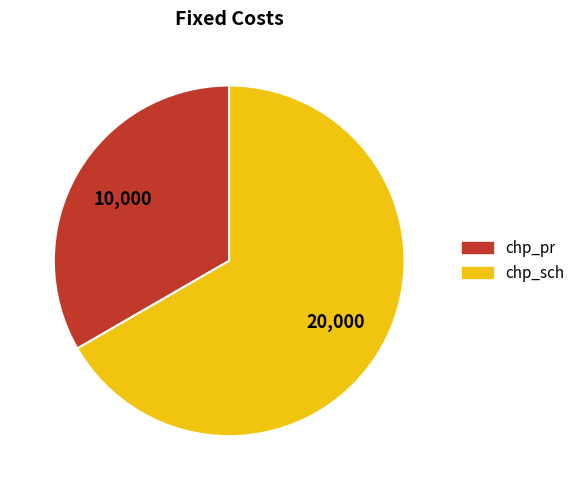

The chp_sch slice represents 67% of the pie. True or false?

True